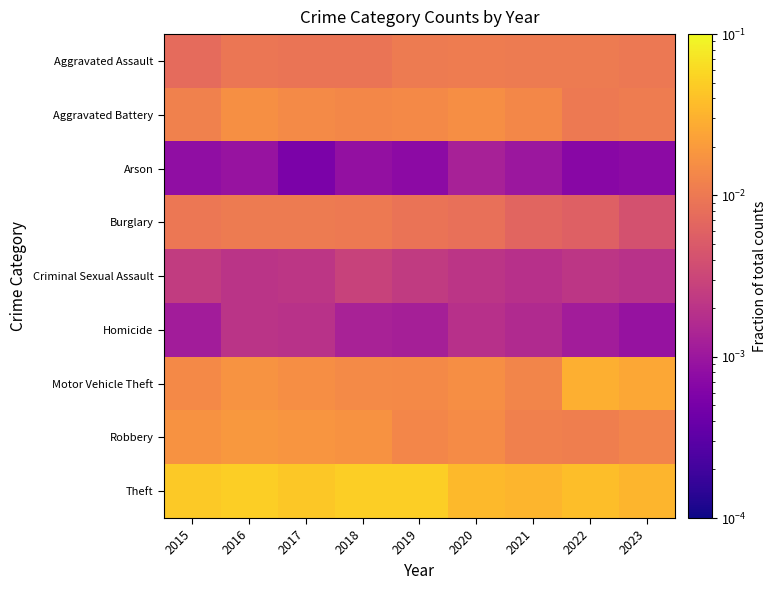

Which has a higher value, 2023 or 2021?

2021